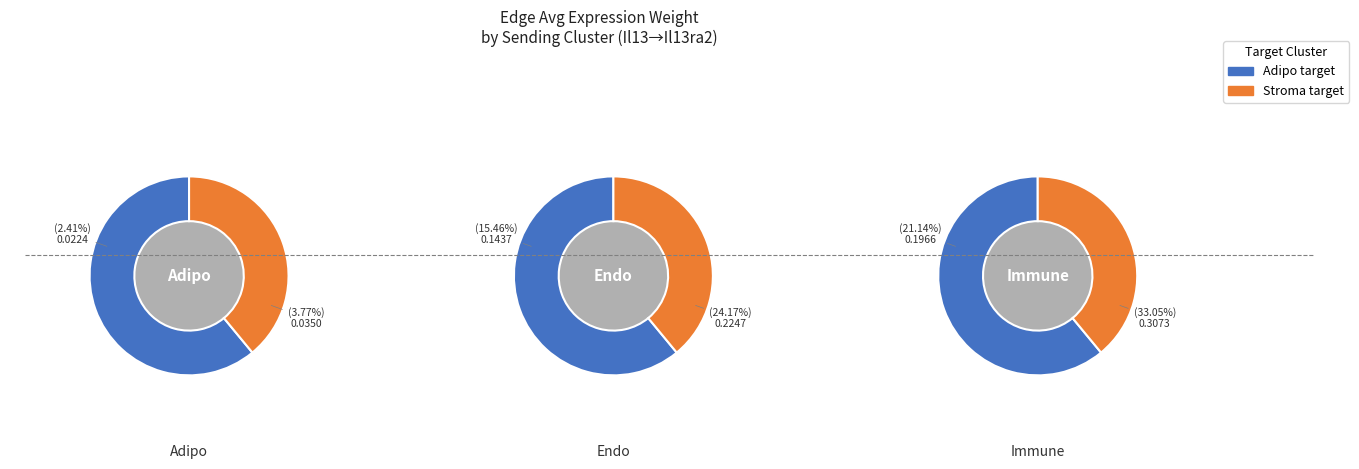

To the nearest percent, what portion does 2 represent?

54%